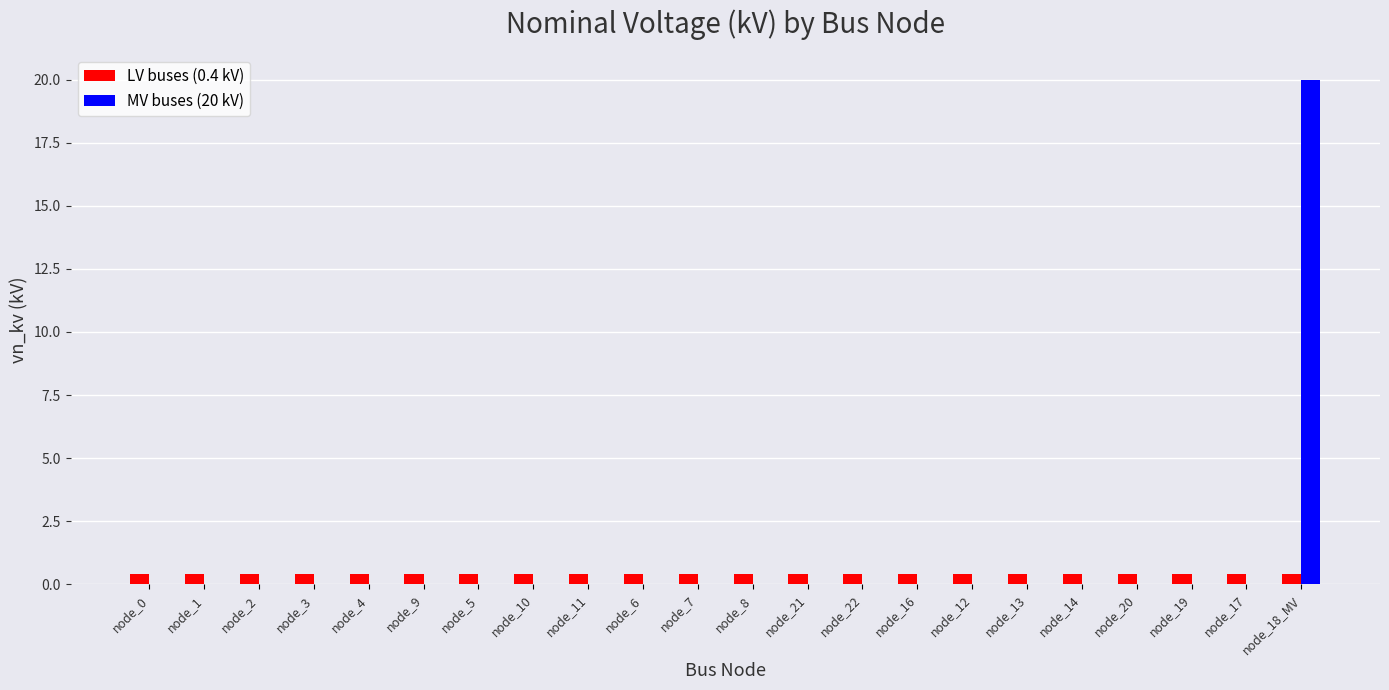

At which category is the sum across all series the highest?

node_18_MV